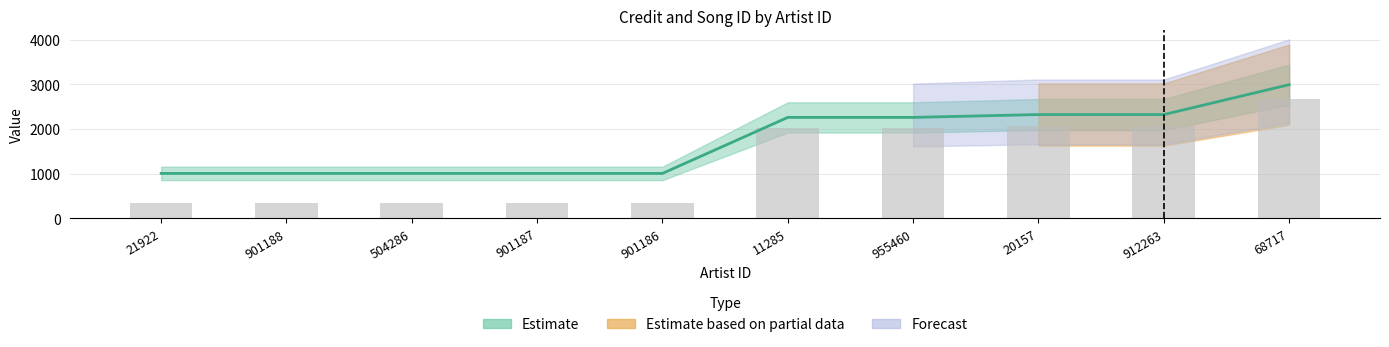

Reading right to left, transcribe all the data shown in this chart.

credit: 68717=2991.3	912263=2321.8	20157=2321.8	955460=2258.3	11285=2258.3	901186=1003.9	901187=1003.9	504286=1003.9	901188=1003.9	21922=1003.9
songid: 68717=2671.0	912263=2071.2	20157=2071.2	955460=2009.7	11285=2009.7	901186=334.1	901187=334.1	504286=334.1	901188=334.1	21922=334.1